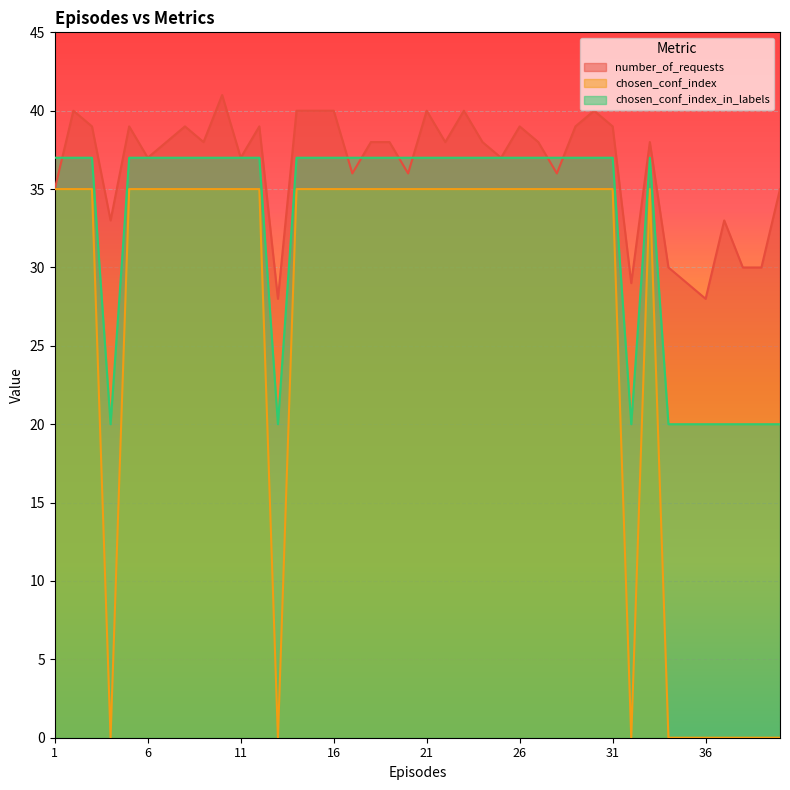

At how many categories does at least one series exceed 17?

40